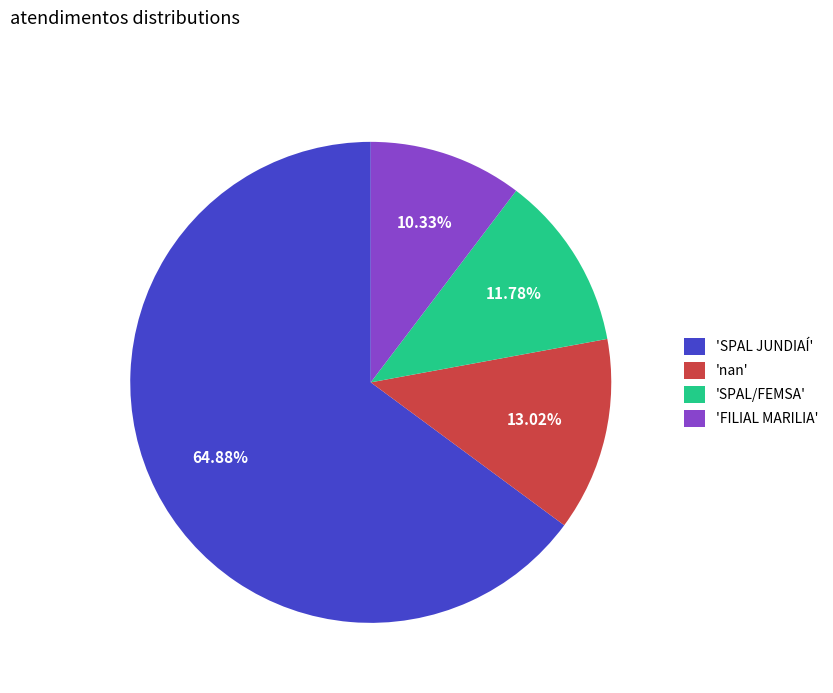

Which category has the biggest portion of the pie?

'SPAL JUNDIAÍ'